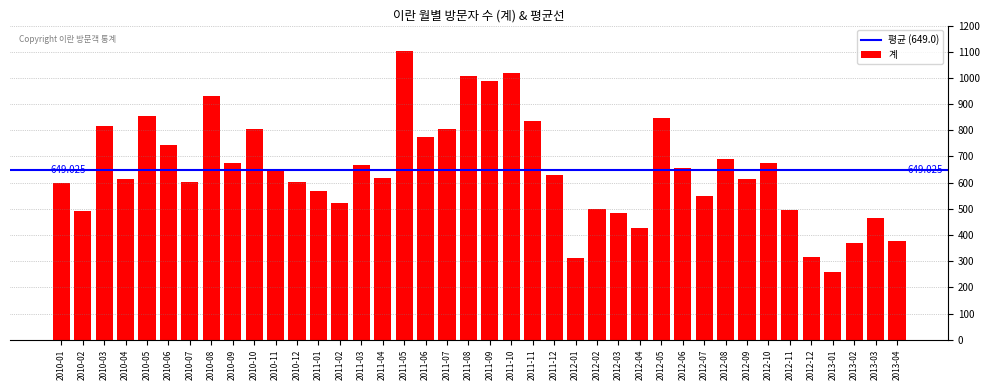

Reading left to right, list all the values displayed in this chart.

2010-01=598	2010-02=491	2010-03=818	2010-04=614	2010-05=856	2010-06=744	2010-07=604	2010-08=932	2010-09=674	2010-10=805	2010-11=649	2010-12=602	2011-01=568	2011-02=522	2011-03=666	2011-04=616	2011-05=1103	2011-06=775	2011-07=805	2011-08=1007	2011-09=989	2011-10=1017	2011-11=835	2011-12=629	2012-01=313	2012-02=498	2012-03=483	2012-04=428	2012-05=848	2012-06=657	2012-07=549	2012-08=689	2012-09=615	2012-10=674	2012-11=497	2012-12=317	2013-01=258	2013-02=371	2013-03=466	2013-04=379